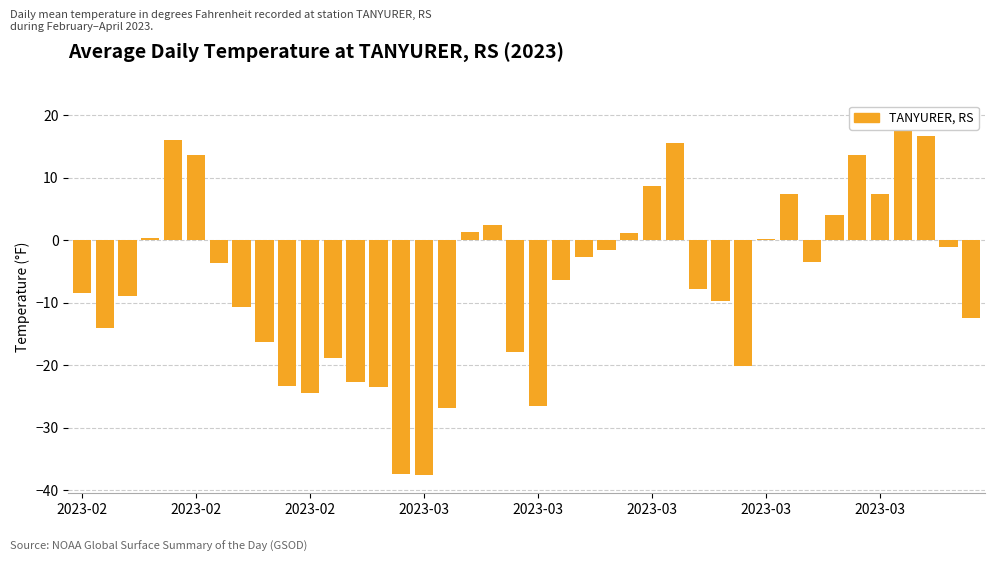

What is the difference between the maximum and minimum values?

57.1